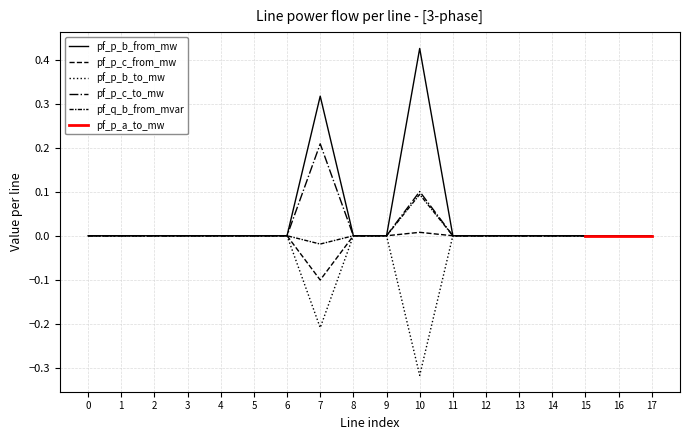

Is this an area chart (filled region under the line)?

No